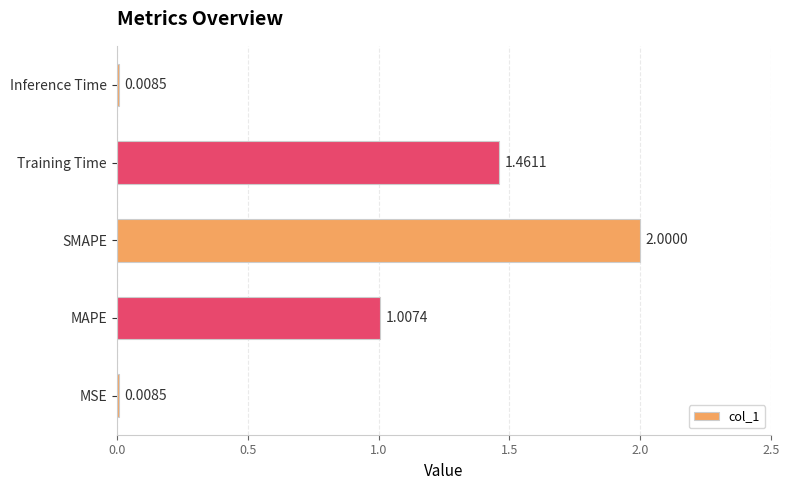

Between MSE and SMAPE, which is larger?

SMAPE